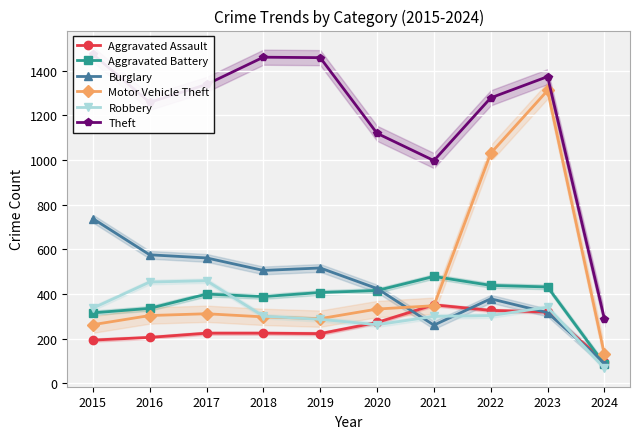

What is the total value across all series at 2016?

3135